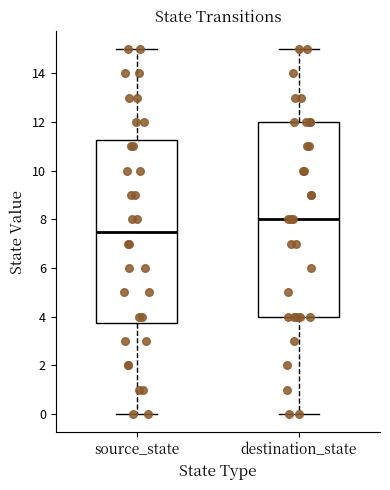

Reading left to right, read every box against the y-axis: the position of its median line, the range the box covers, and the ends of its whiskers. The values are not printed on the chart, so give them approximately, as read against the axis.

source_state: median 7.6, box 3.8 to 11.2, whiskers 0.0 to 15.0
destination_state: median 8.0, box 4.0 to 12.0, whiskers 0.0 to 15.0